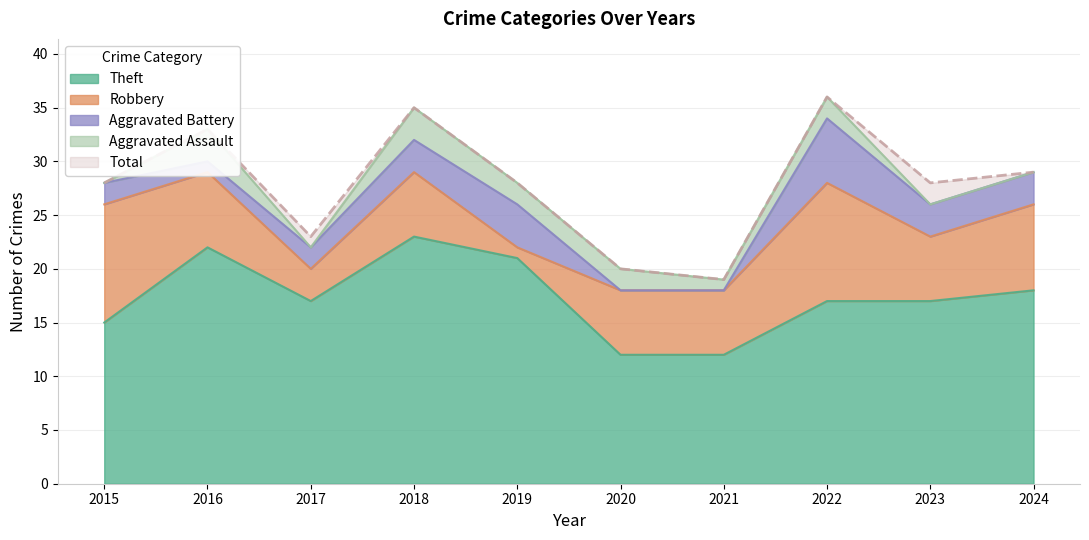

At which label does Aggravated Assault reach its peak?

2016